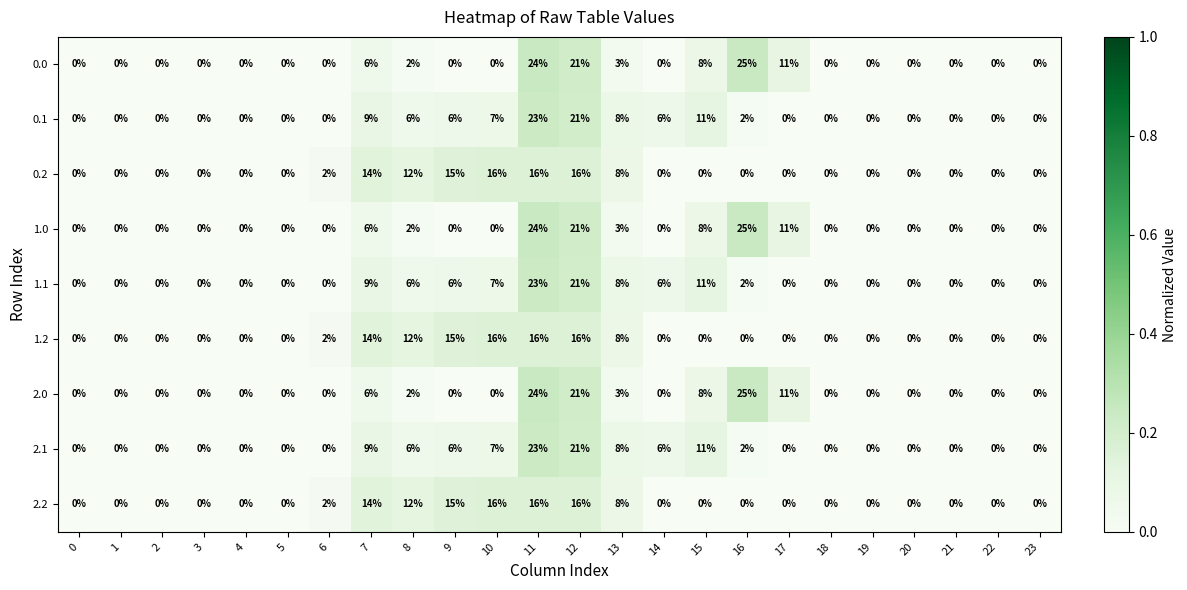

What value does the 2.1 series have at 14, to the nearest 10?

10